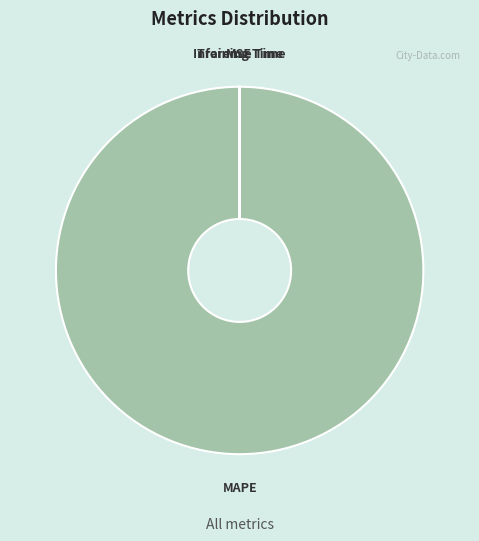

What is the majority slice?

MAPE